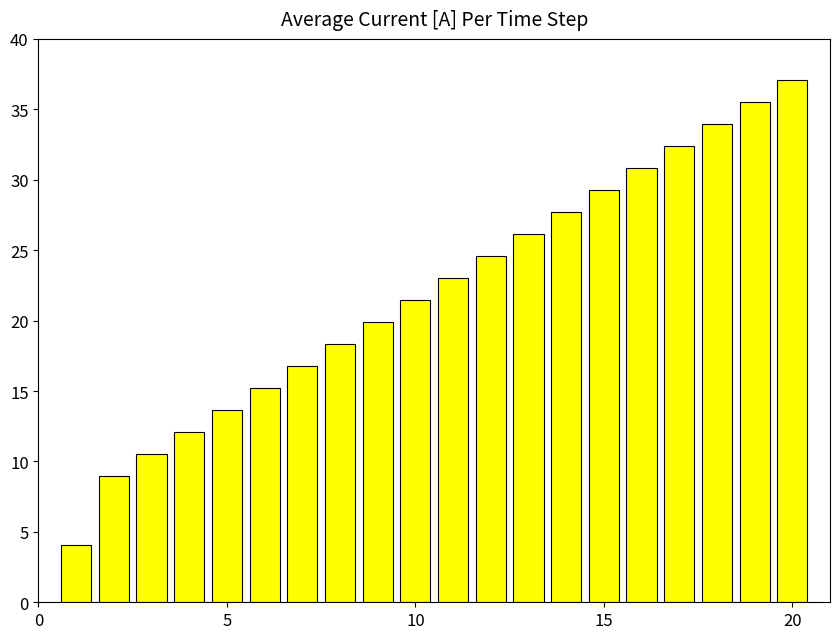

What is the minimum value shown in the chart?

4.1